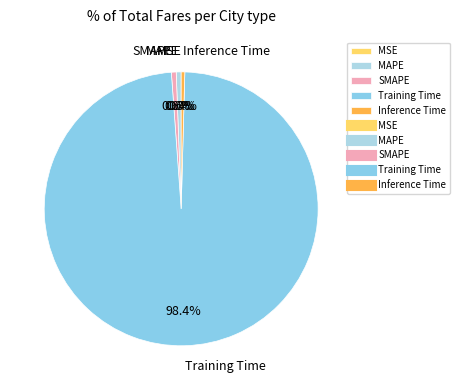

Which has a higher value, Training Time or MAPE?

Training Time